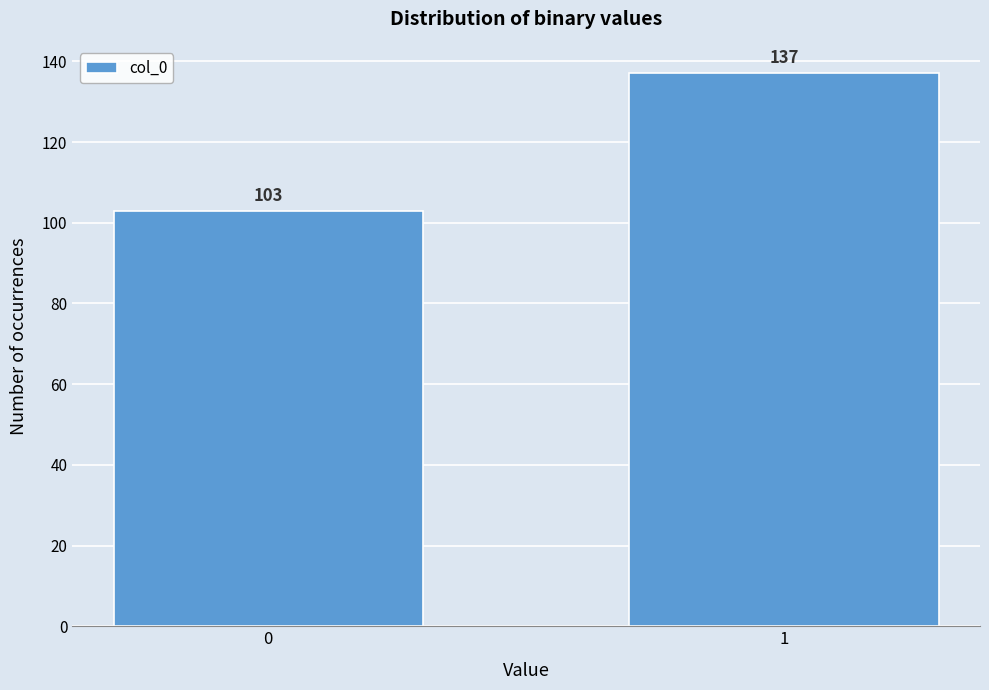

Reading right to left, transcribe all the data shown in this chart.

1=137	0=103